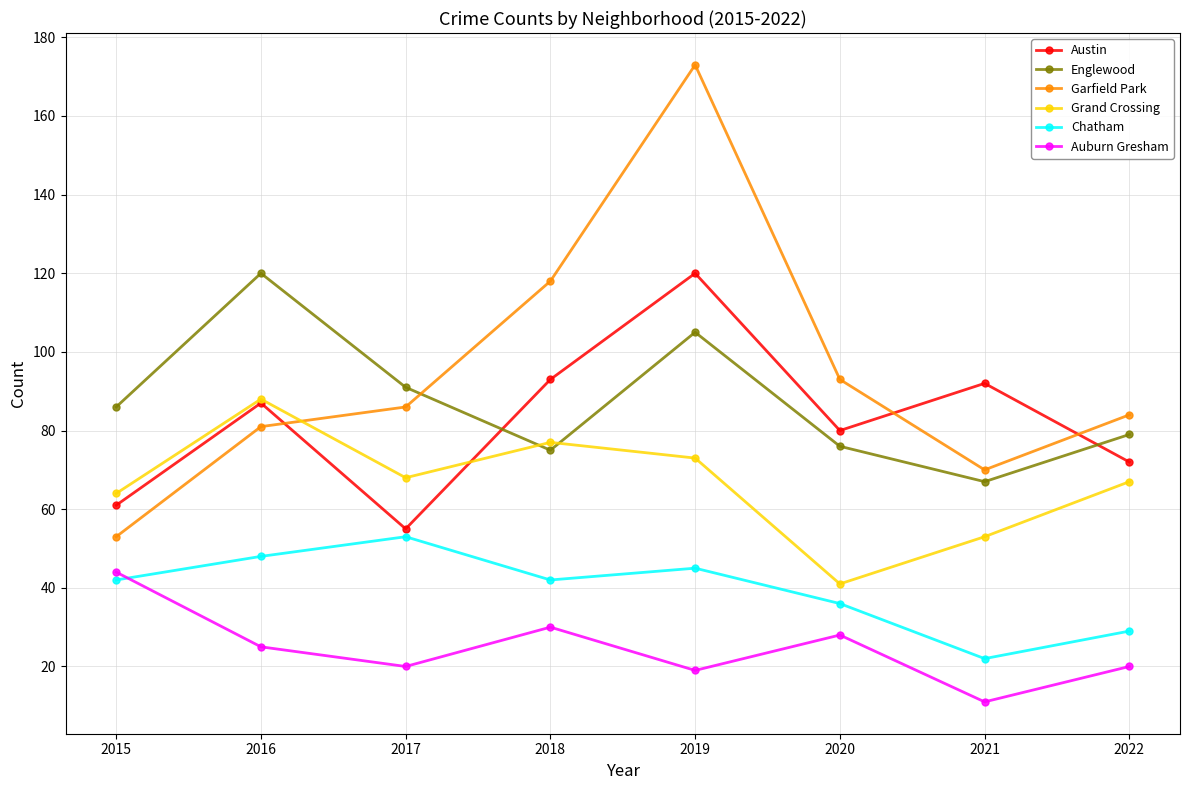

Which category has the highest value in the Austin series?

2019